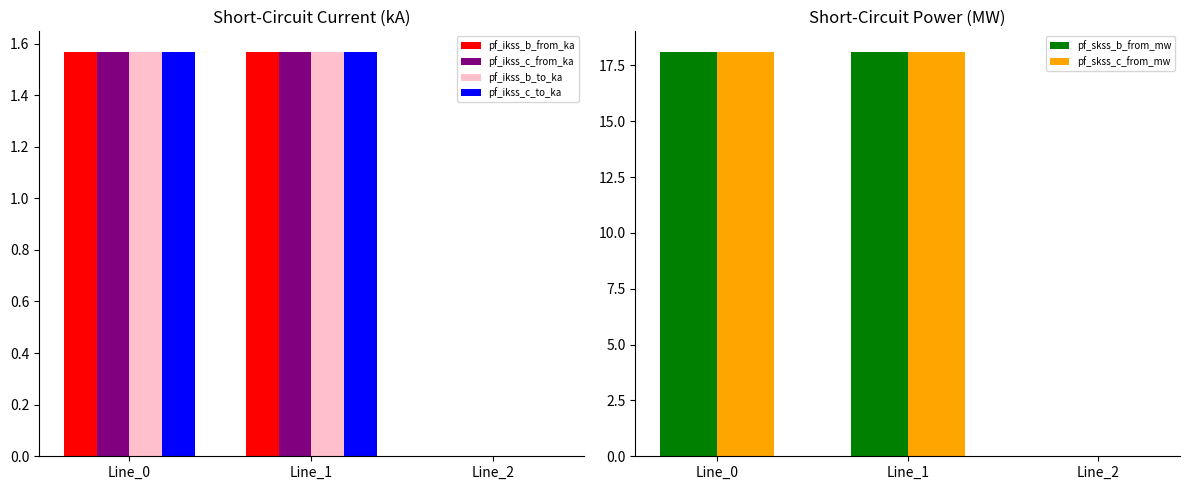

True or false: pf_ikss_c_to_ka has a value of 0.9 at Line_0.

False